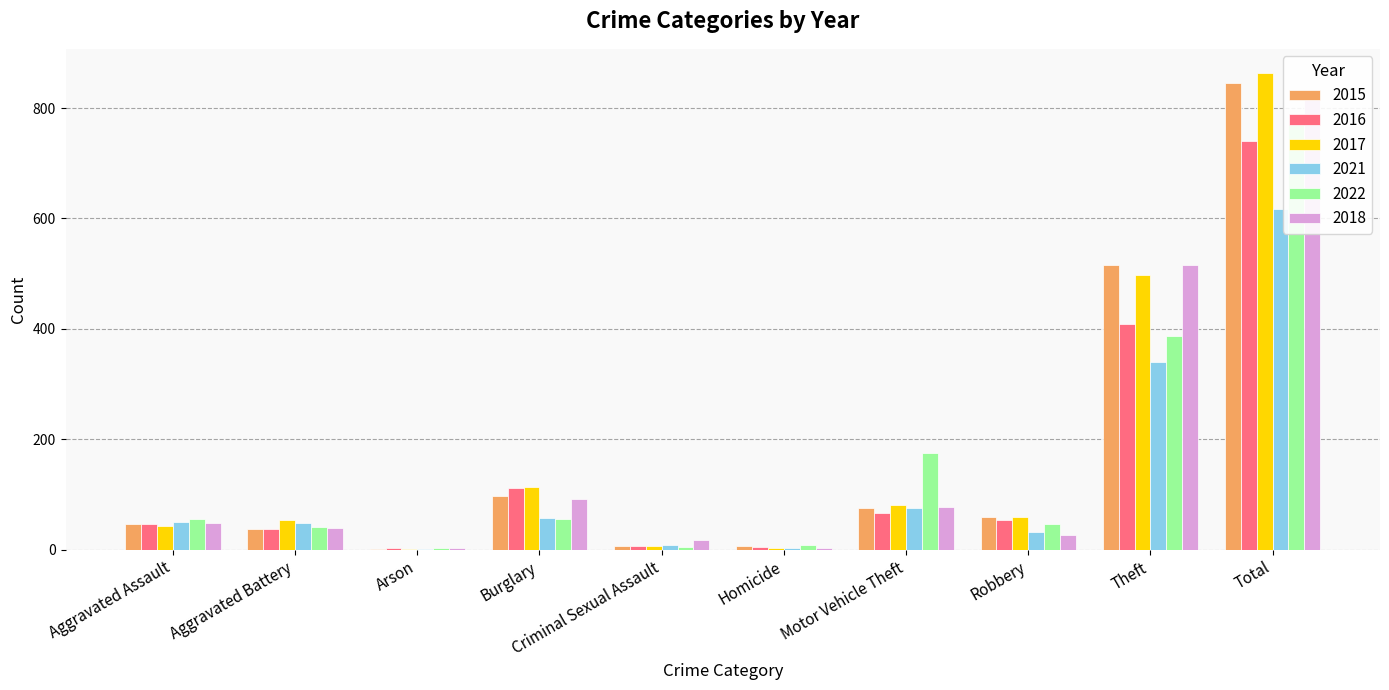

How many data points in 2015 are less than 59?

5